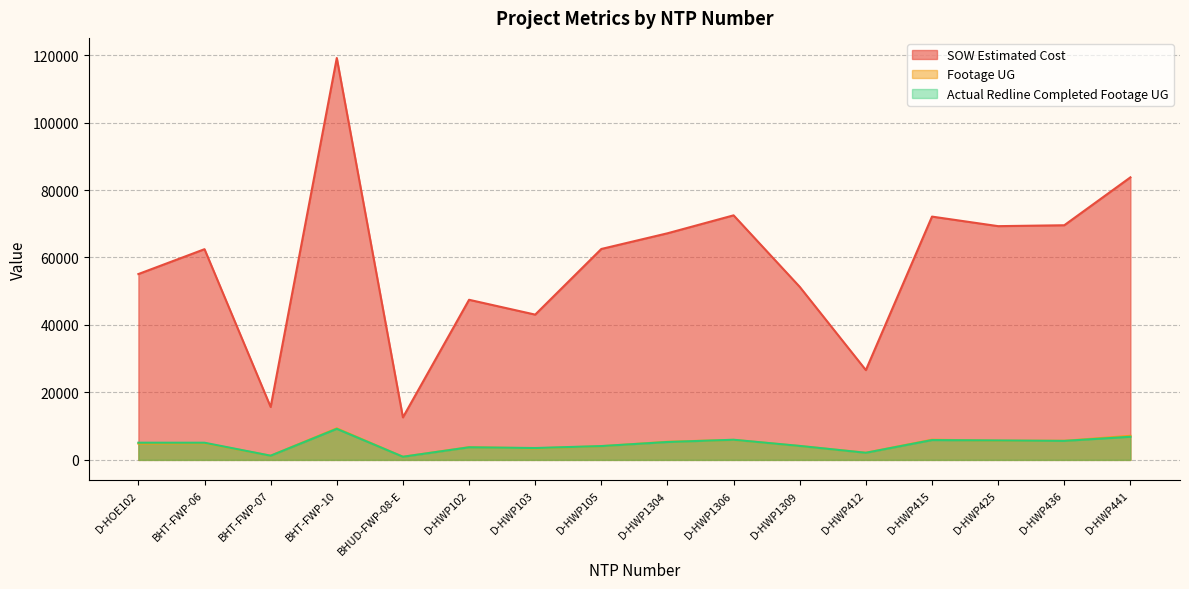

Reading left to right, what are all the values shown in this chart?

SOW Estimated Cost: 55089.0	62460.4	15690.1	119135.3	12601.5	47461.5	43064.0	62522.5	67171.5	72492.0	51295.0	26617.0	72118.0	69288.0	69555.0	83754.0
Footage UG: 4836.0	4949.0	1242.0	9356.0	939.0	3775.0	3422.0	4063.0	5373.0	5941.0	4122.0	2121.0	5987.0	5690.0	5661.0	7140.0
Actual Redline Completed Footage UG: 5095.0	5089.0	1243.0	9202.0	928.0	3734.0	3519.0	4097.0	5300.0	5972.0	4138.0	2106.0	5879.0	5759.0	5633.0	6854.0